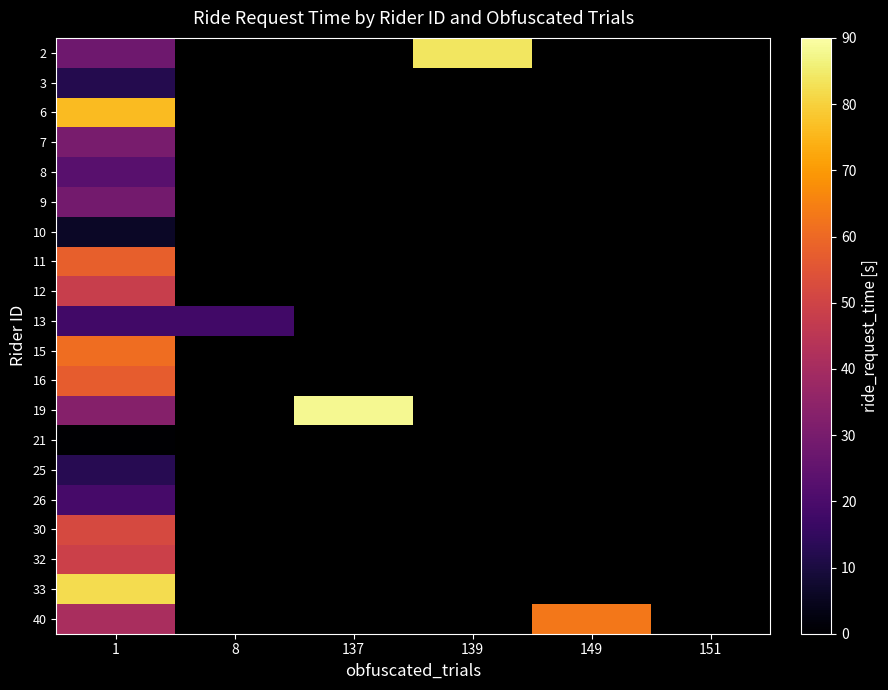

List the labels in order of 16 value, largest first.

1, 8, 137, 139, 149, 151